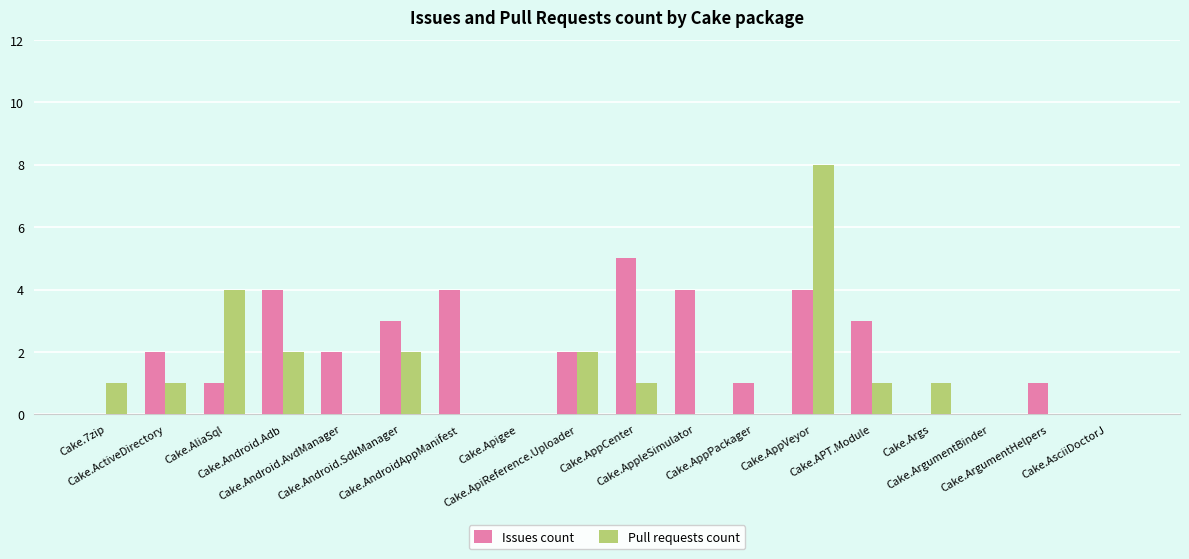

How many categories are shown in the chart?

18